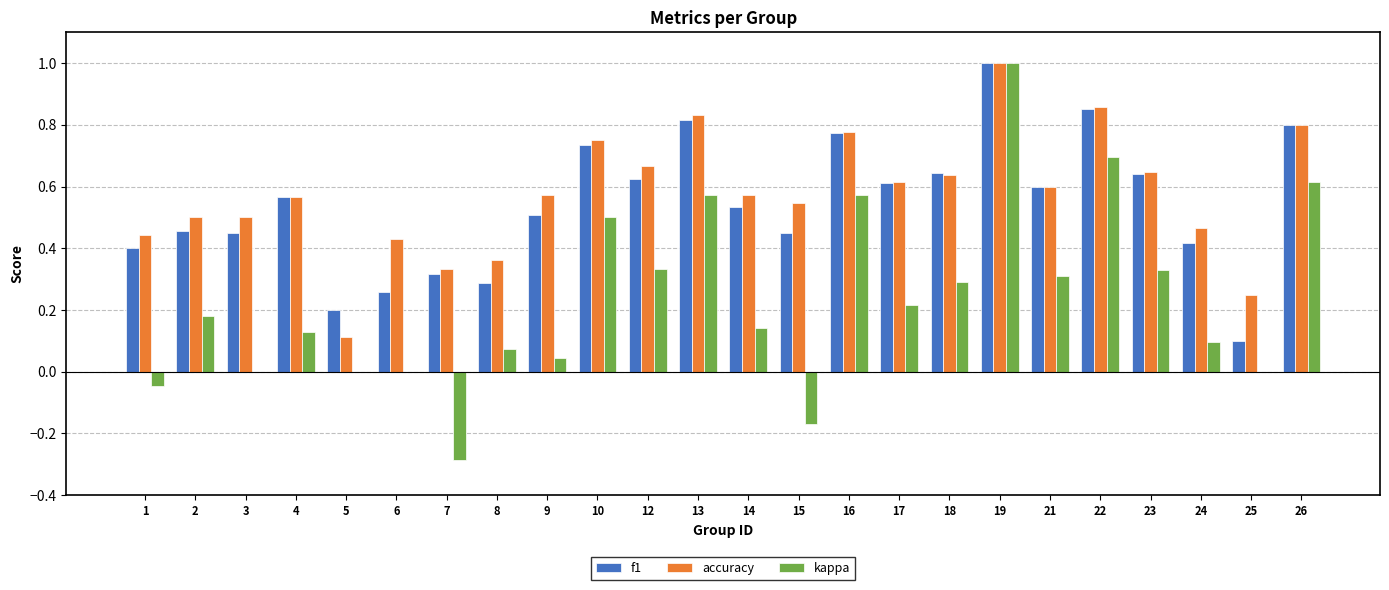

Which category has the highest value in the kappa series?

19